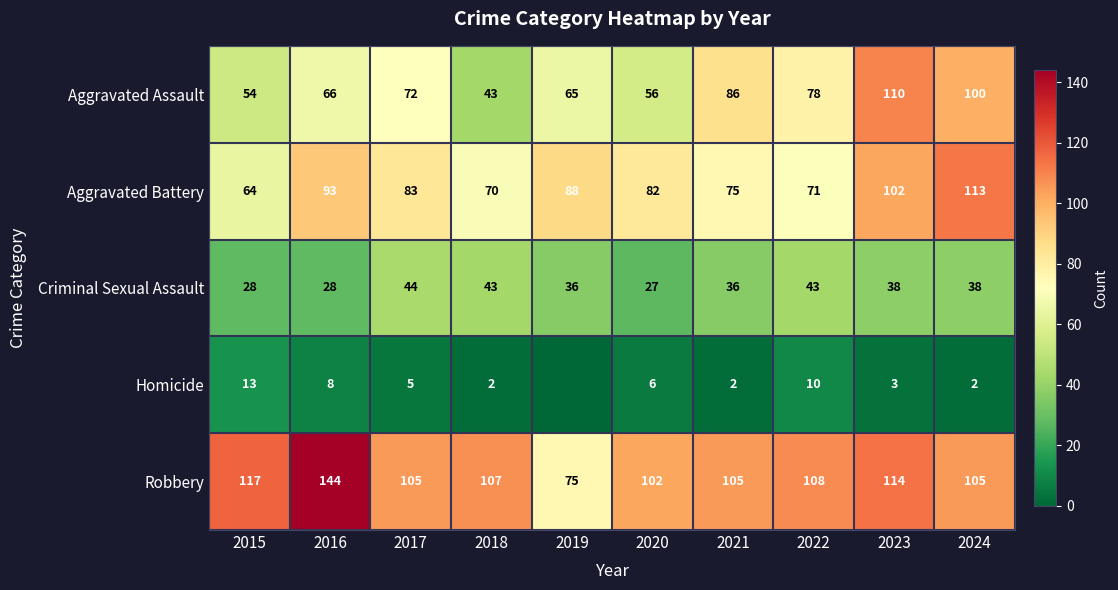

Which has a higher value, 2015 or 2019?

2019